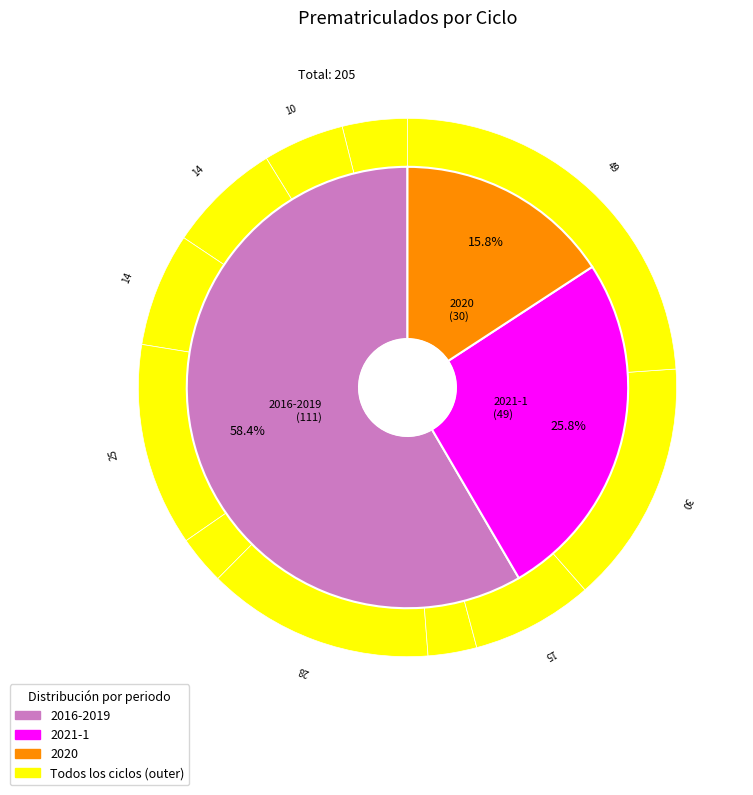

To the nearest percent, what is the average slice percentage?

9%